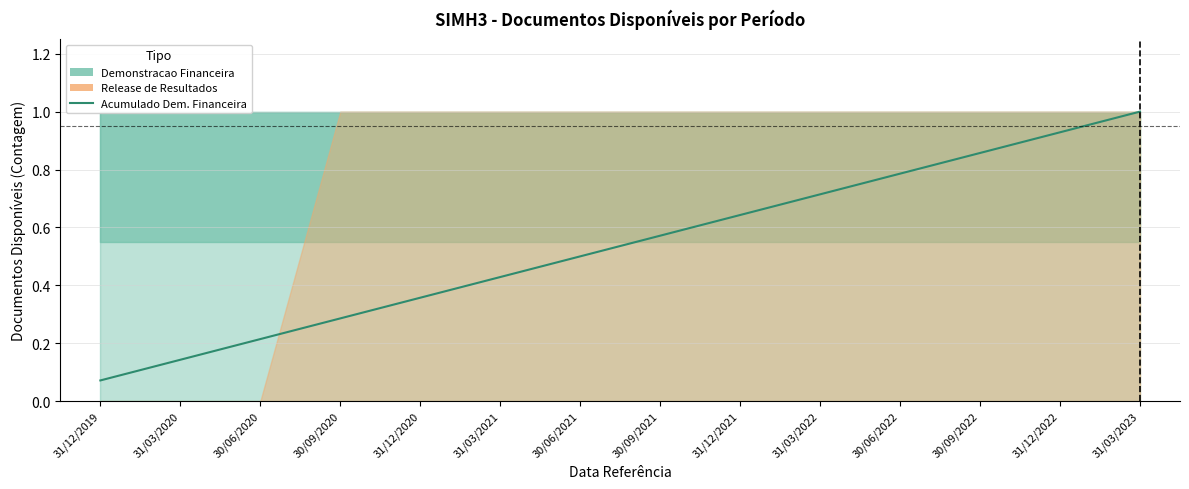

What is the change in value from 30/09/2022 to 31/03/2023?

+0.1